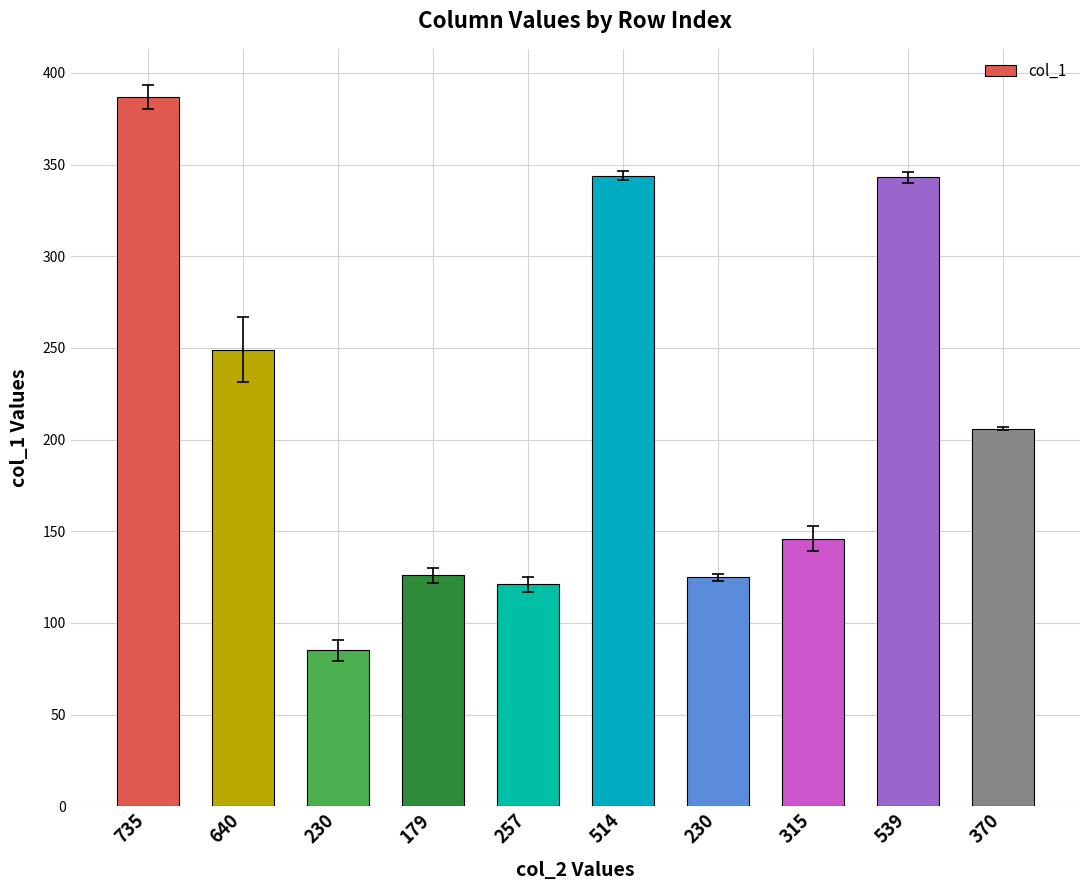

The value at 735 is 192. True or false?

False